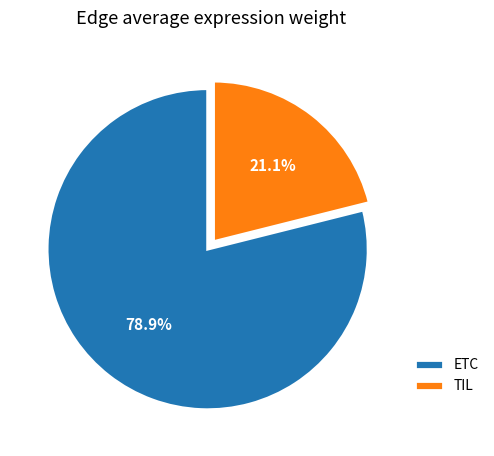

Does any single category account for the majority?

Yes